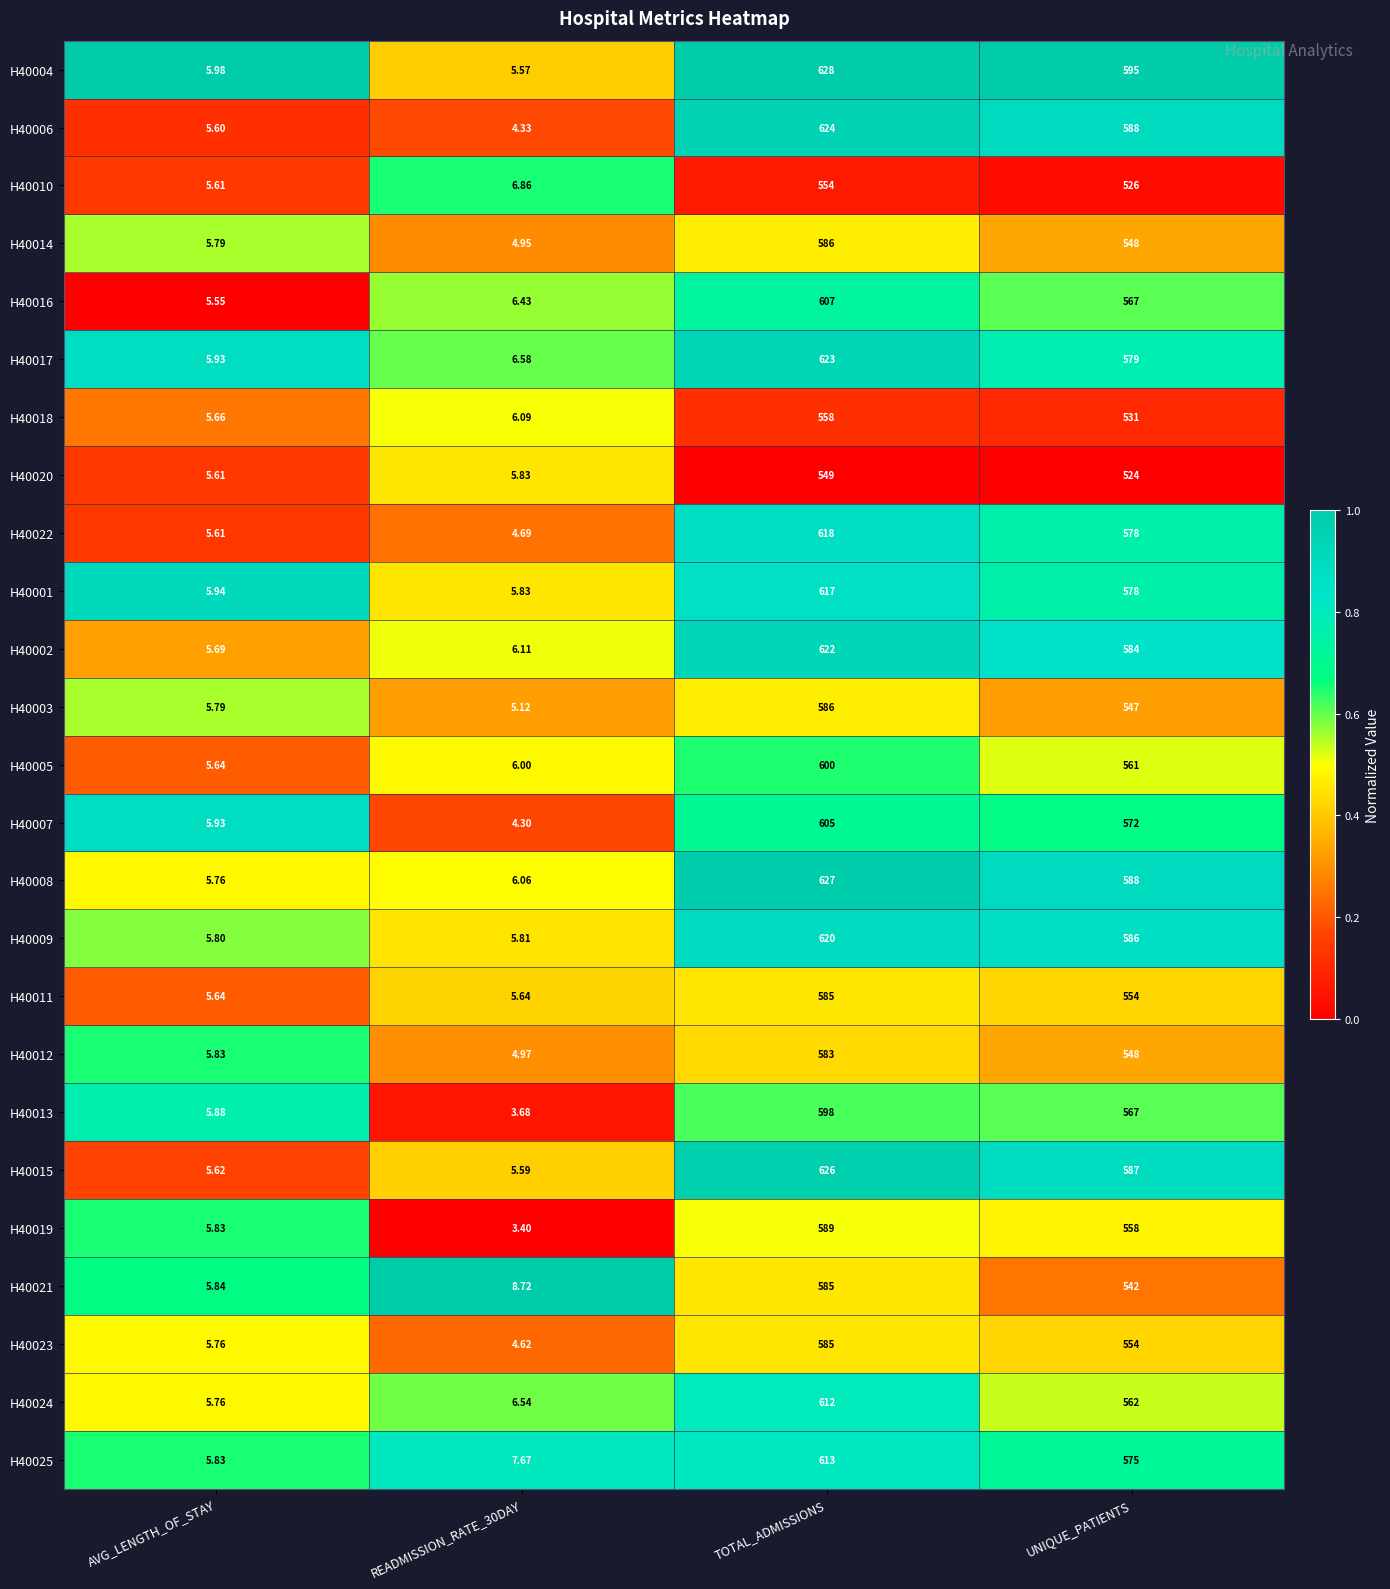

Is the value of H40013 at TOTAL_ADMISSIONS greater than the value of H40015 at UNIQUE_PATIENTS?

Yes